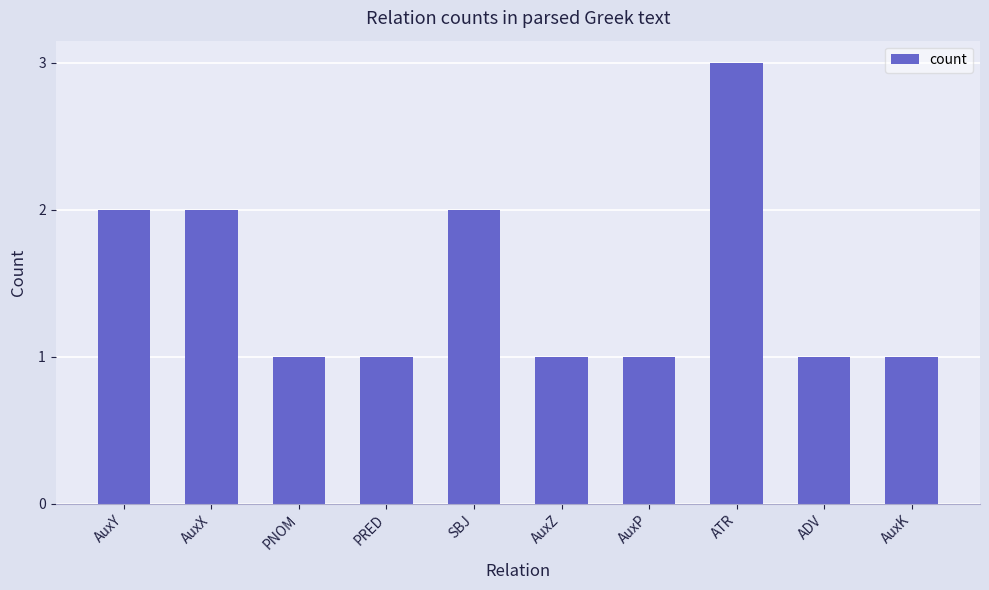

Reading left to right, extract all data points from this chart.

2	2	1	1	2	1	1	3	1	1